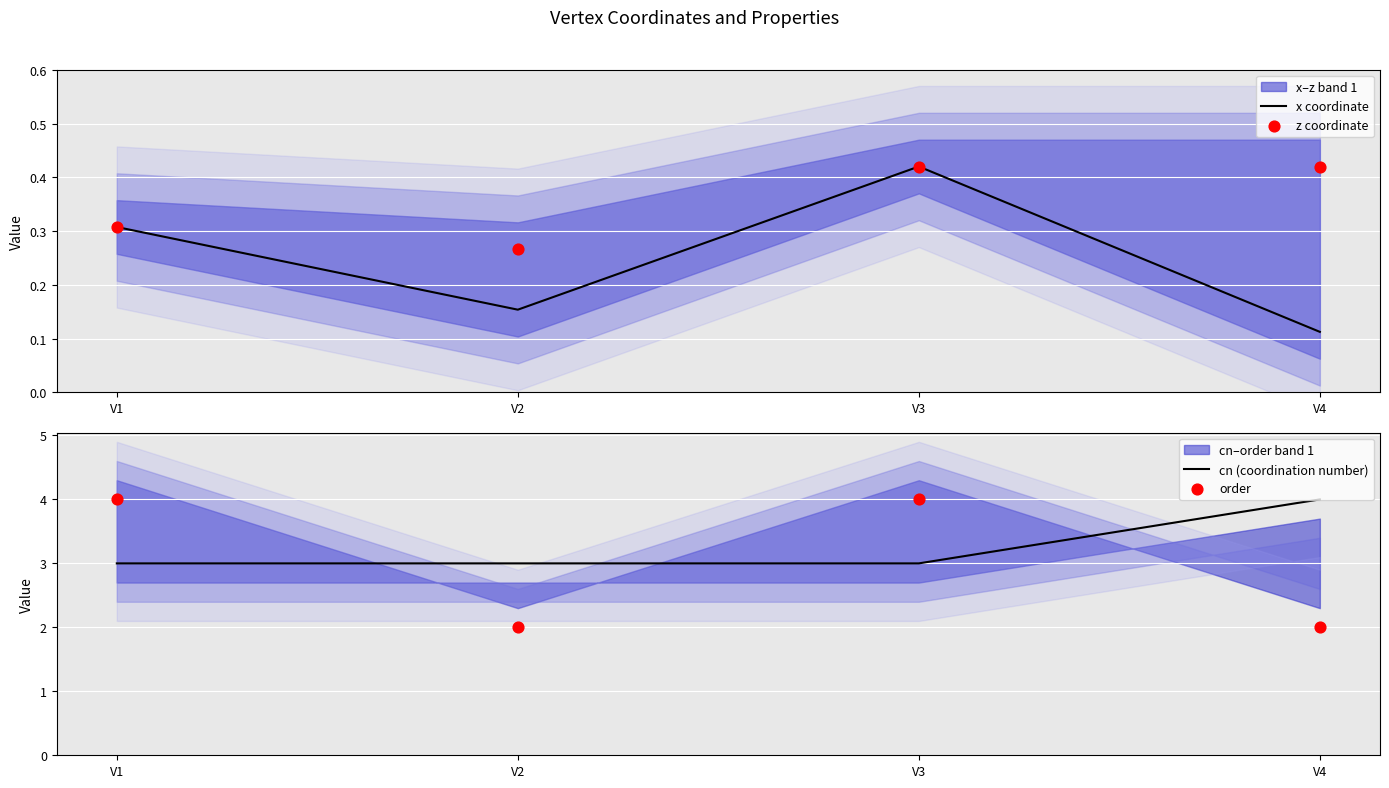

Which series has the largest total across all categories?

cn (coordination number)